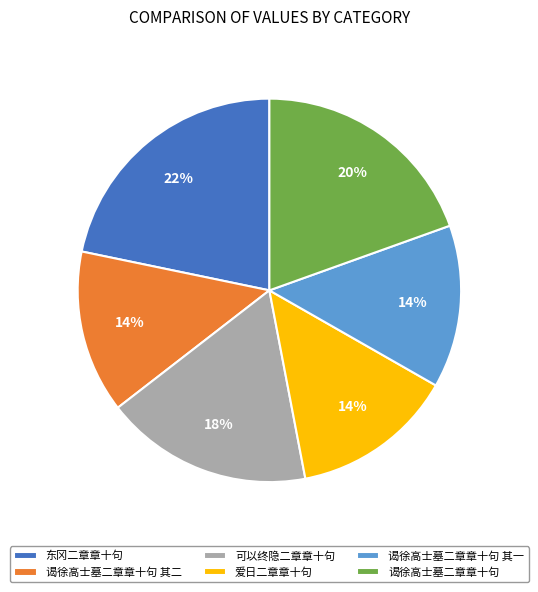

How many segments does this pie chart have?

6